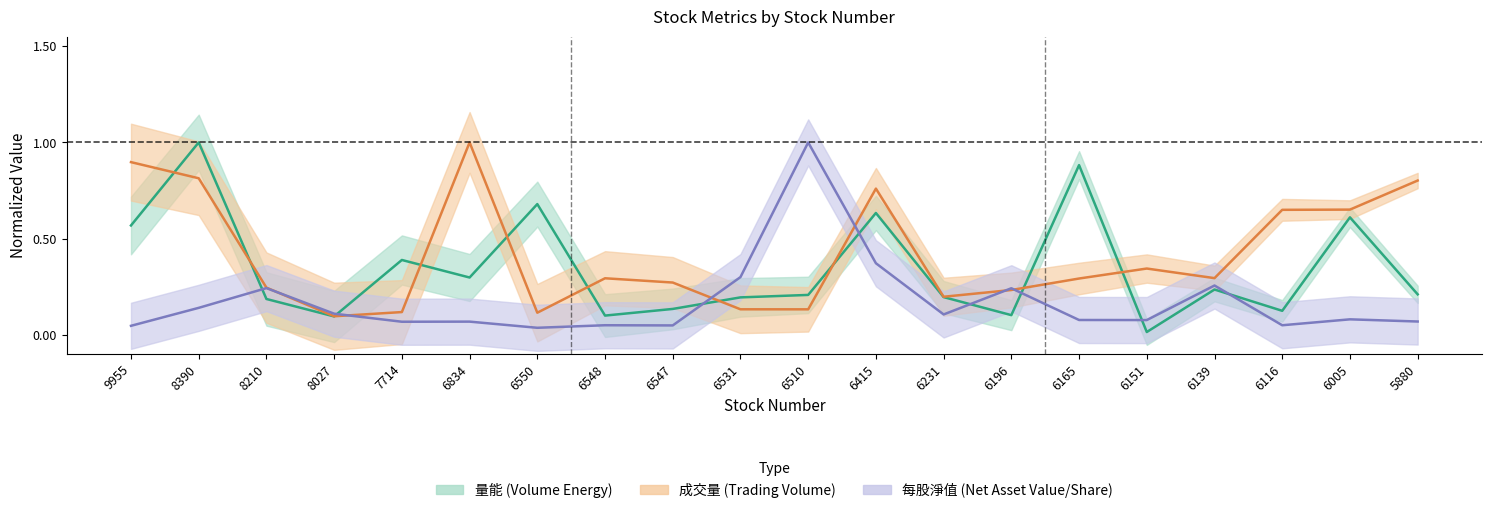

At which label does 成交量 reach its minimum?

8027